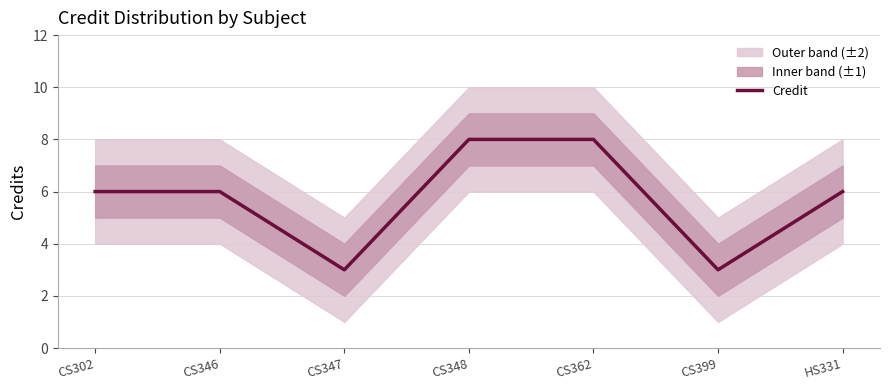

What is the difference between the maximum and second lowest values?

5